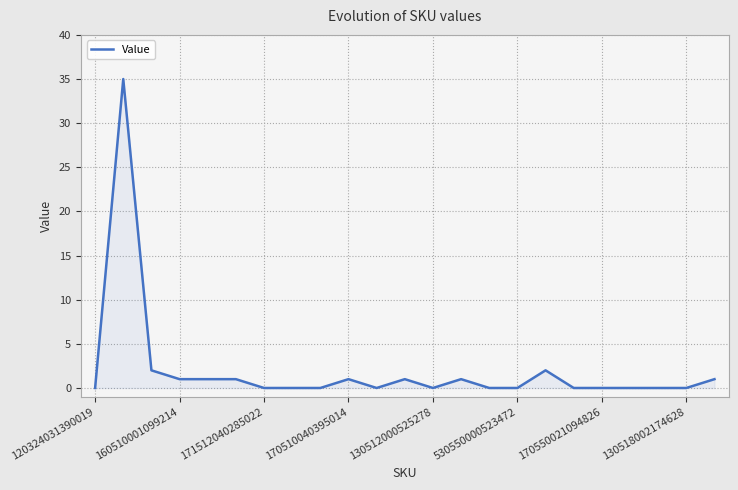

What is the greatest value displayed?

35